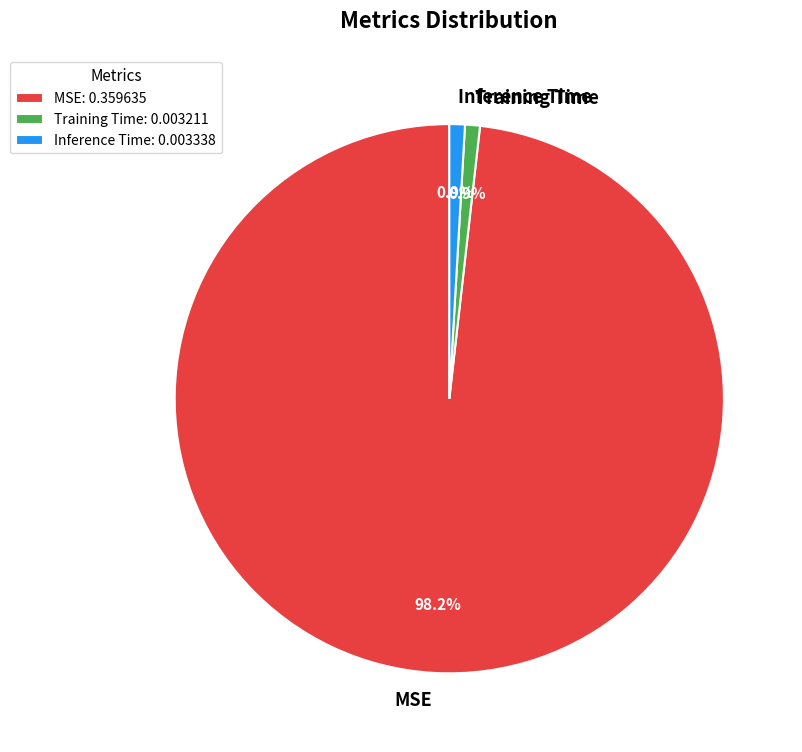

Which category accounts for the majority?

MSE